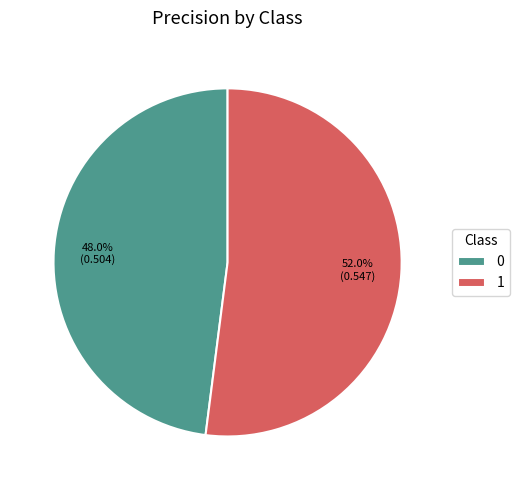

How many segments does this pie chart have?

2